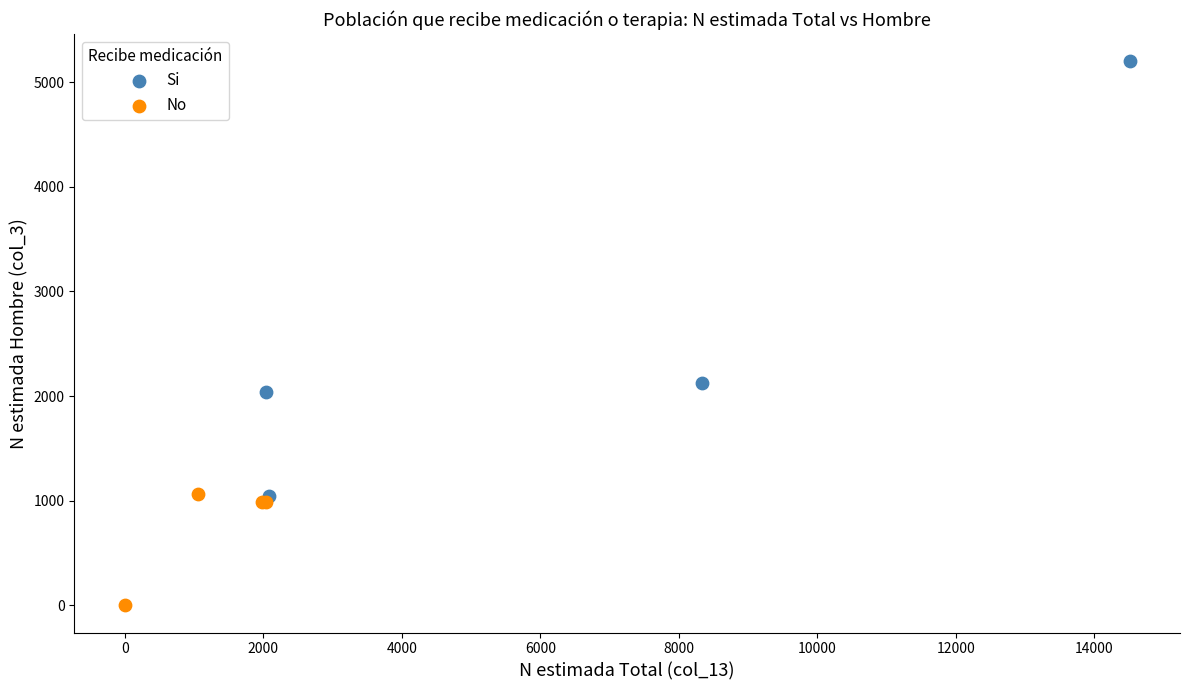

Which series contains the lowest Y value?

No